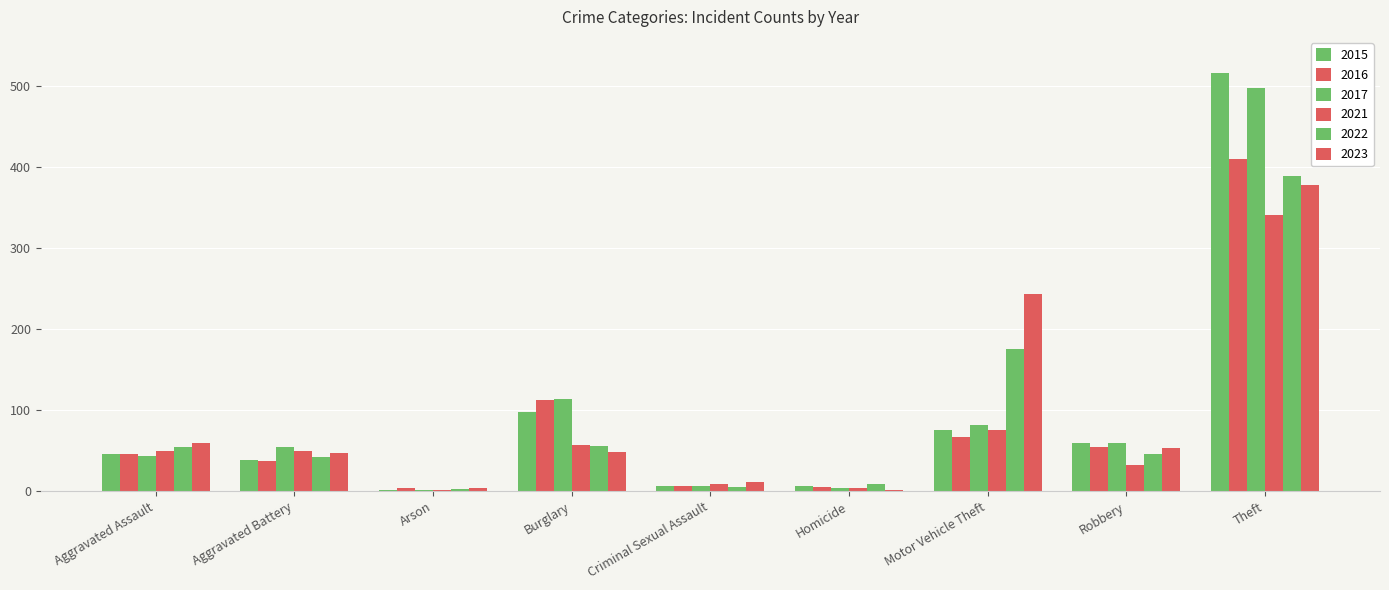

Is it true that 2015 equals 7 at Criminal Sexual Assault?

True